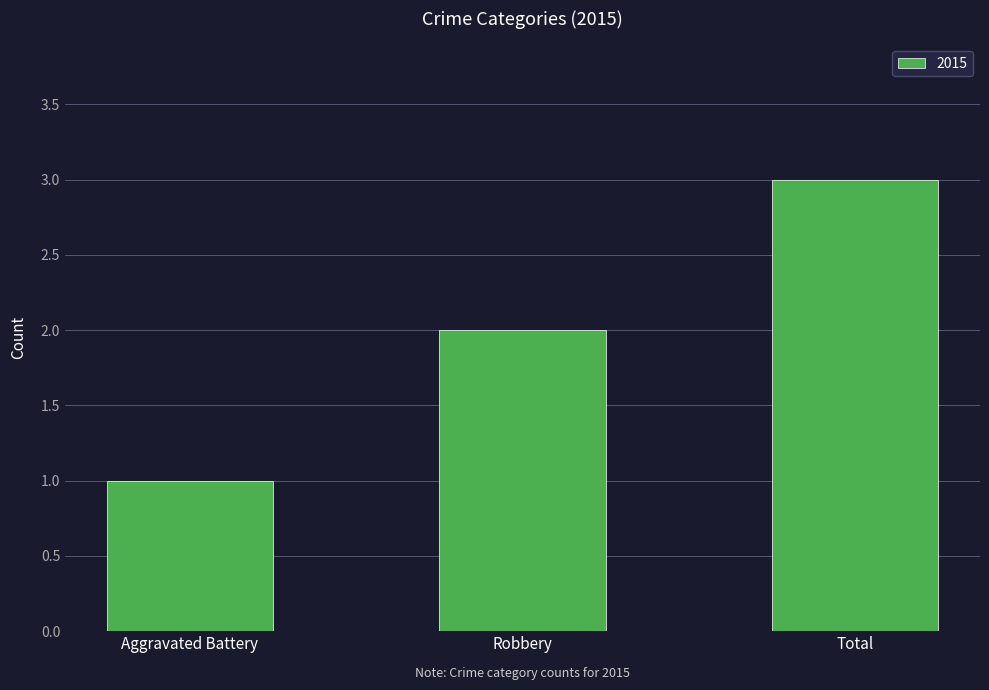

What is the sum of all values?

6